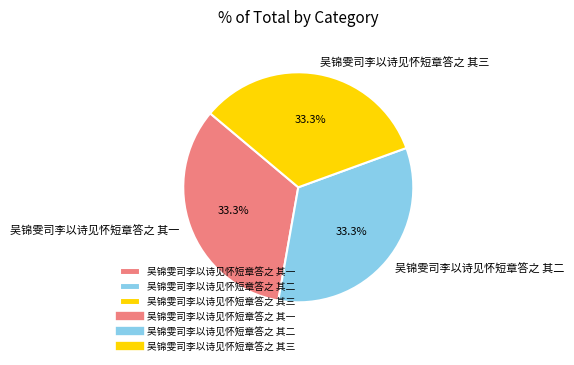

Approximately how many times larger is the value at 吴锦雯司李以诗见怀短章答之 其一 compared to 吴锦雯司李以诗见怀短章答之 其三?

1.0